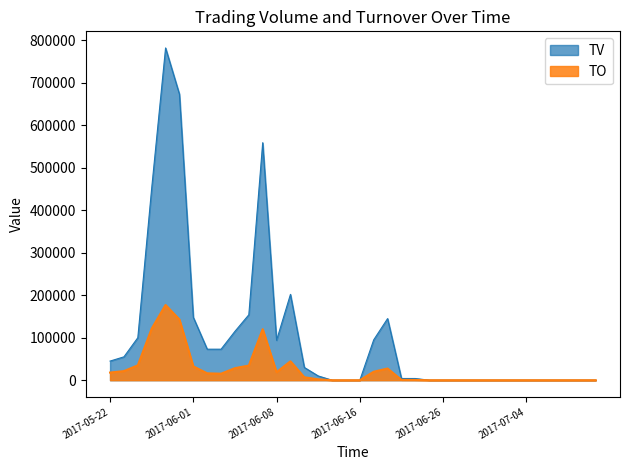

At which label does TO reach its minimum?

2017-06-14